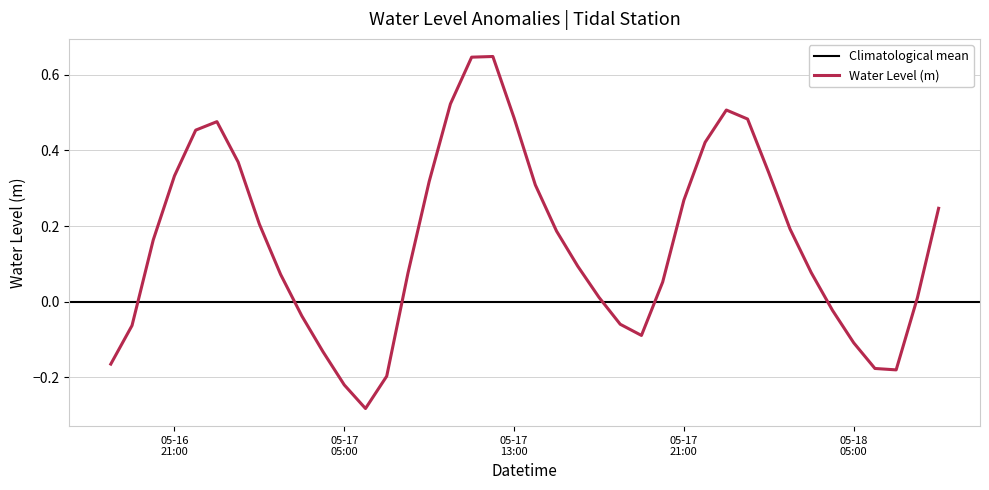

Rank the categories by value from highest to lowest.

2025-05-17 12:00:00, 2025-05-17 11:00:00, 2025-05-17 10:00:00, 2025-05-17 23:00:00, 2025-05-17 13:00:00, 2025-05-18 00:00:00, 2025-05-16 23:00:00, 2025-05-16 22:00:00, 2025-05-17 22:00:00, 2025-05-17 00:00:00, 2025-05-18 01:00:00, 2025-05-16 21:00:00, 2025-05-17 09:00:00, 2025-05-17 14:00:00, 2025-05-17 21:00:00, 2025-05-18 09:00:00, 2025-05-17 01:00:00, 2025-05-18 02:00:00, 2025-05-17 15:00:00, 2025-05-16 20:00:00, 2025-05-17 16:00:00, 2025-05-18 03:00:00, 2025-05-17 08:00:00, 2025-05-17 02:00:00, 2025-05-17 20:00:00, 2025-05-17 17:00:00, 2025-05-18 08:00:00, 2025-05-18 04:00:00, 2025-05-17 03:00:00, 2025-05-17 18:00:00, 2025-05-16 19:00:00, 2025-05-17 19:00:00, 2025-05-18 05:00:00, 2025-05-17 04:00:00, 2025-05-16 18:00:00, 2025-05-18 06:00:00, 2025-05-18 07:00:00, 2025-05-17 07:00:00, 2025-05-17 05:00:00, 2025-05-17 06:00:00